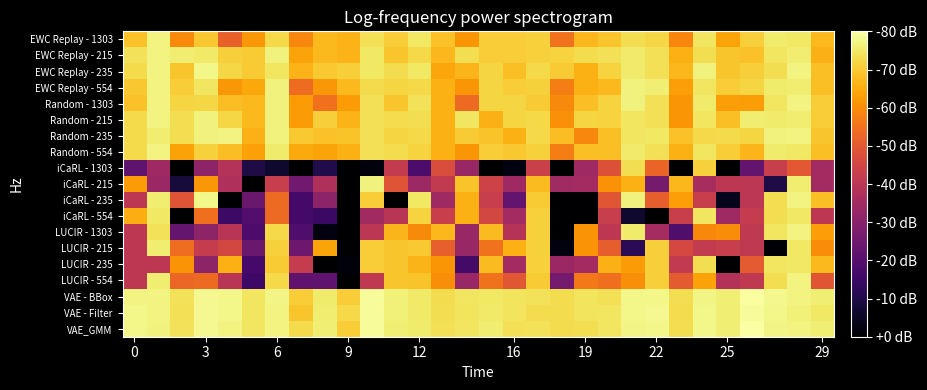

Which series has the widest spread of values?

iCaRL - 235